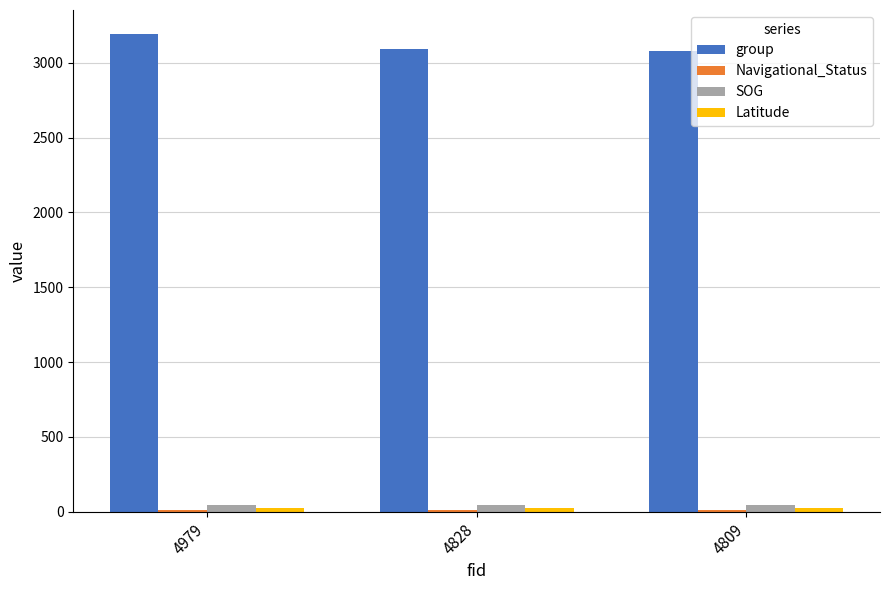

At which label does group reach its peak?

4979